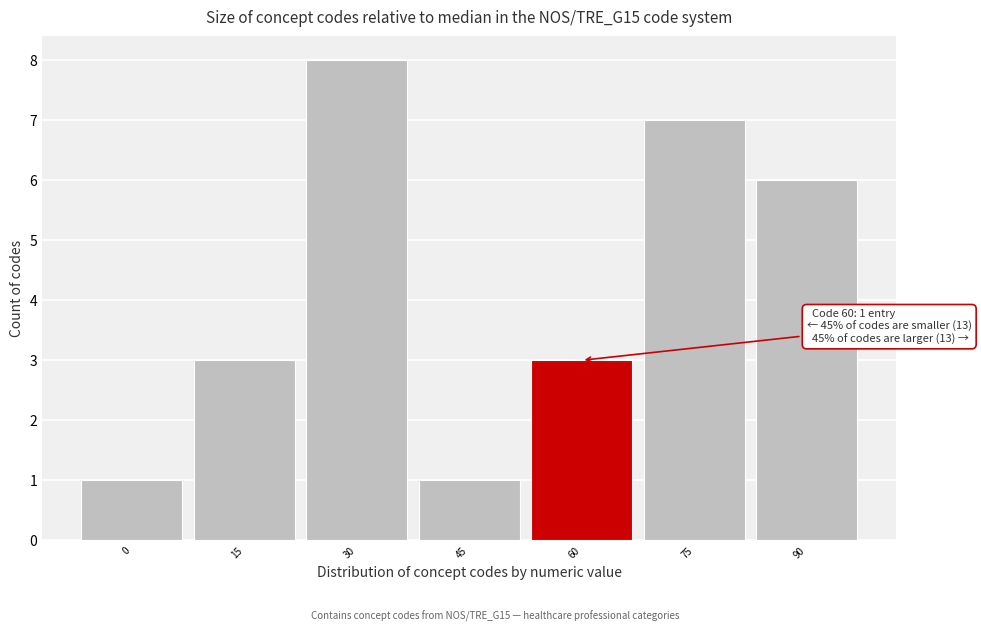

Reading left to right, what are all the values shown in this chart?

1	3	8	1	3	7	6